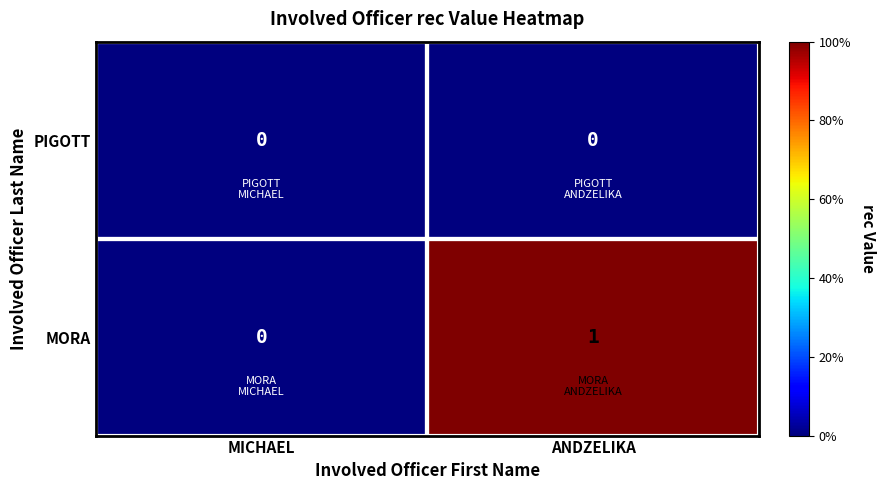

At which category is the sum across all series the highest?

ANDZELIKA